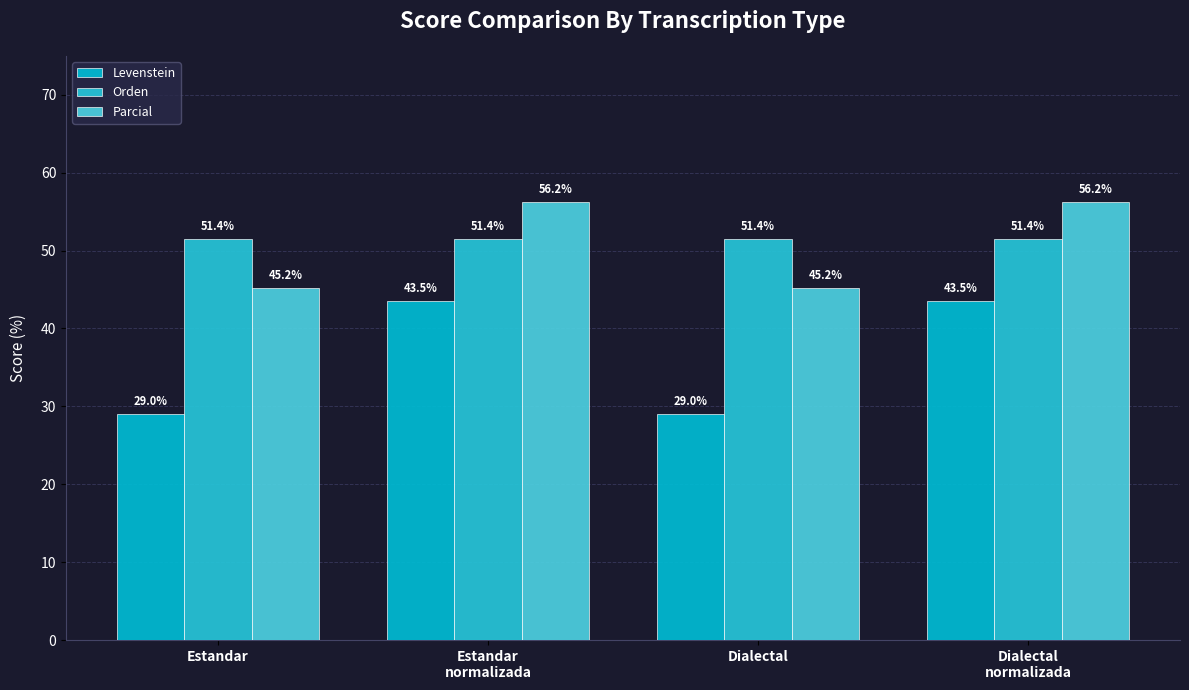

What is the lowest value of the Orden series?

51.4